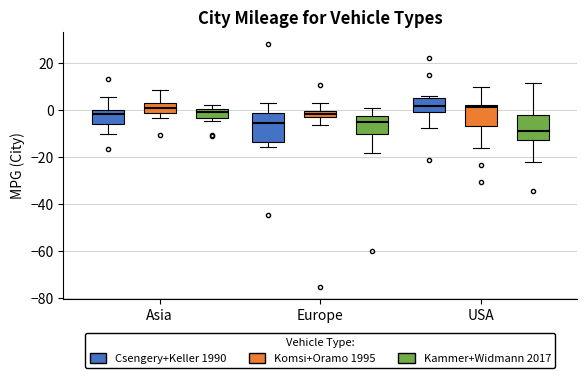

Which box's median line is the lowest?

USA (Kammer+Widmann 2017)